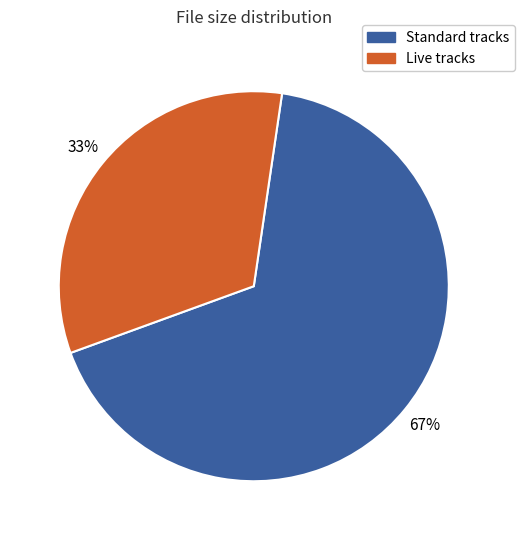

Count the number of slices in the pie.

2